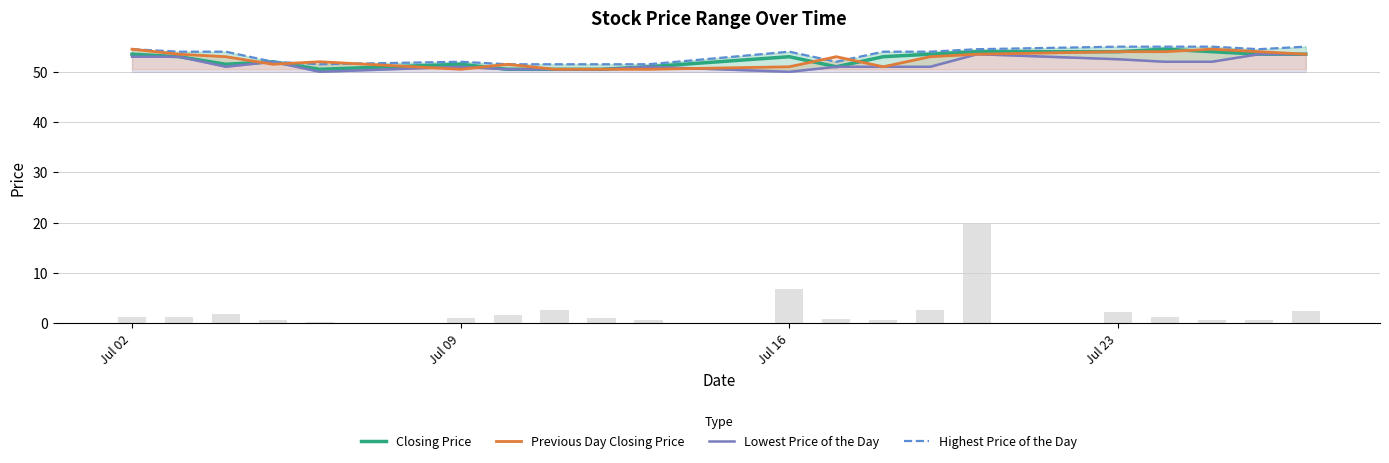

Is it true that Closing Price equals 77.9 at Jul 02?

False